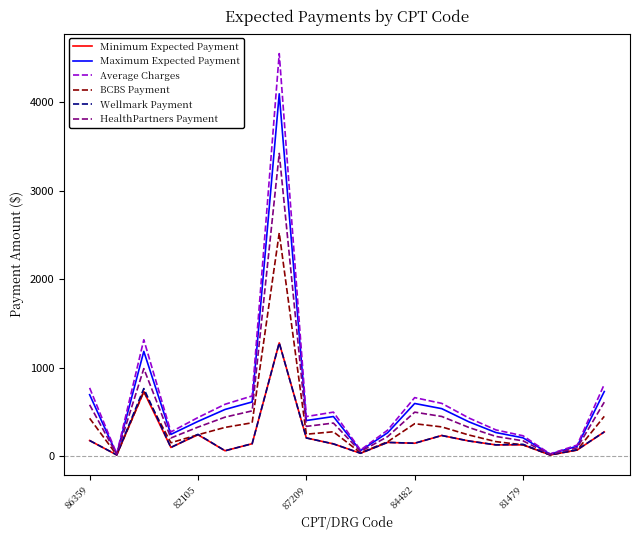

At how many categories does at least one series exceed 2232?

1